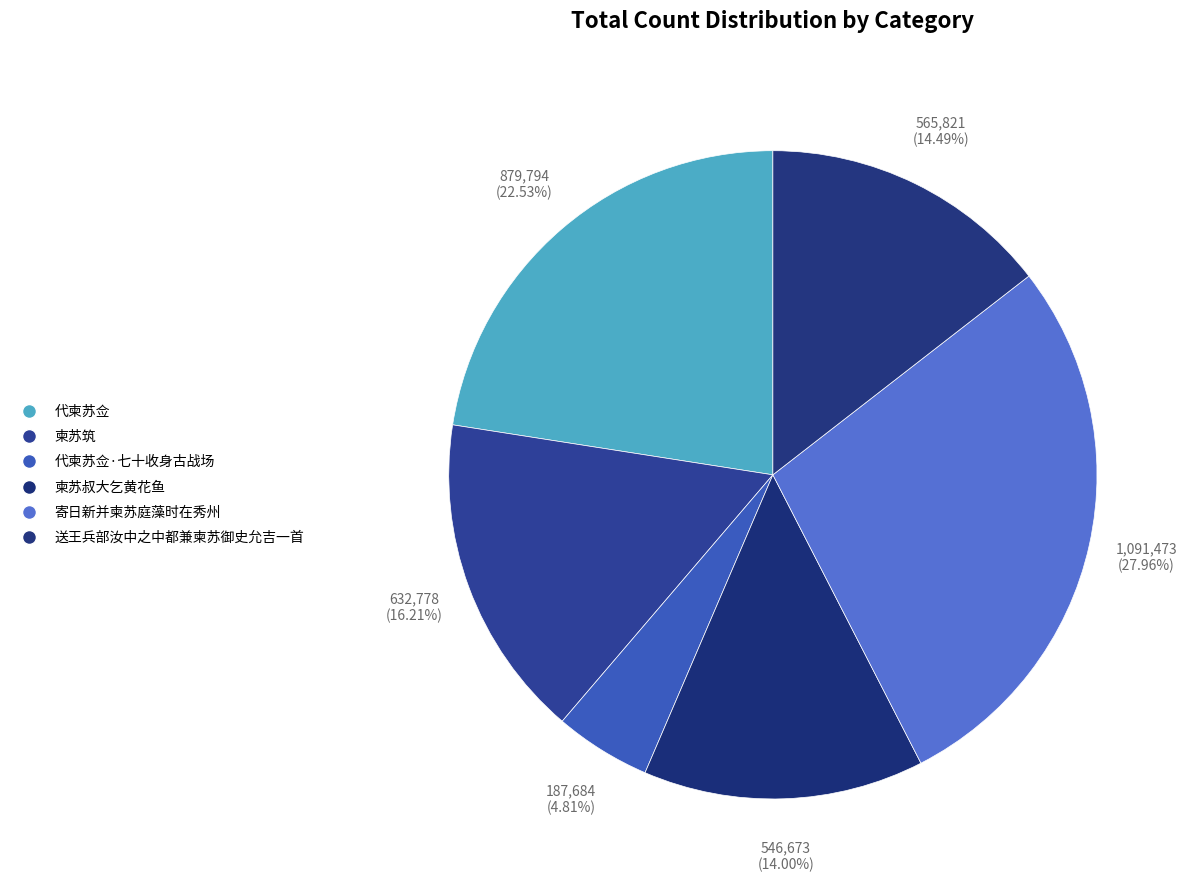

Is it true that 柬苏筑 is 28% of the pie?

False